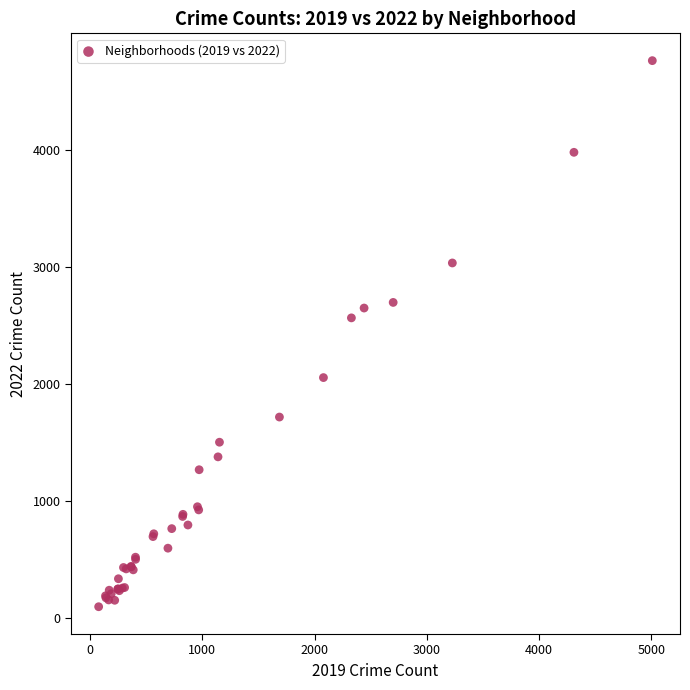

What Y value in the scatter plot is closest to 2431?

2566